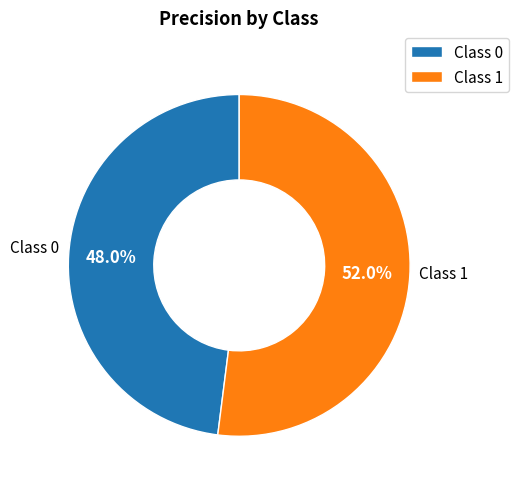

Between Class 0 and Class 1, which is larger?

Class 1